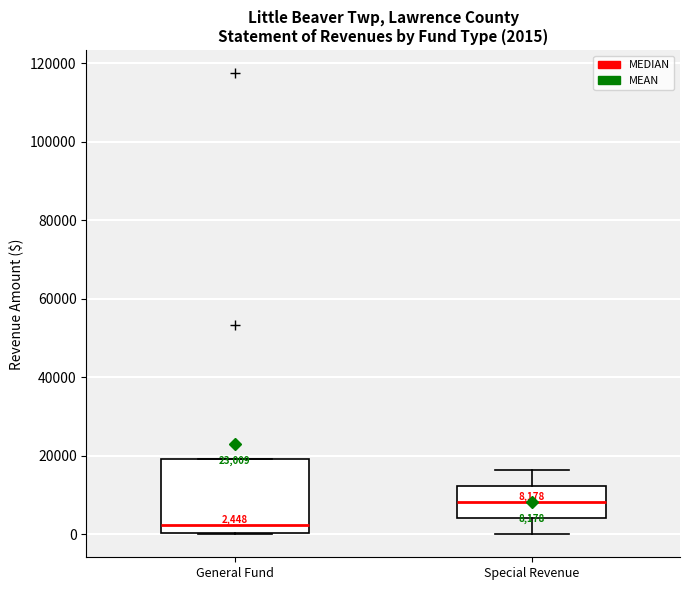

Which box's median line is the highest?

Special Revenue